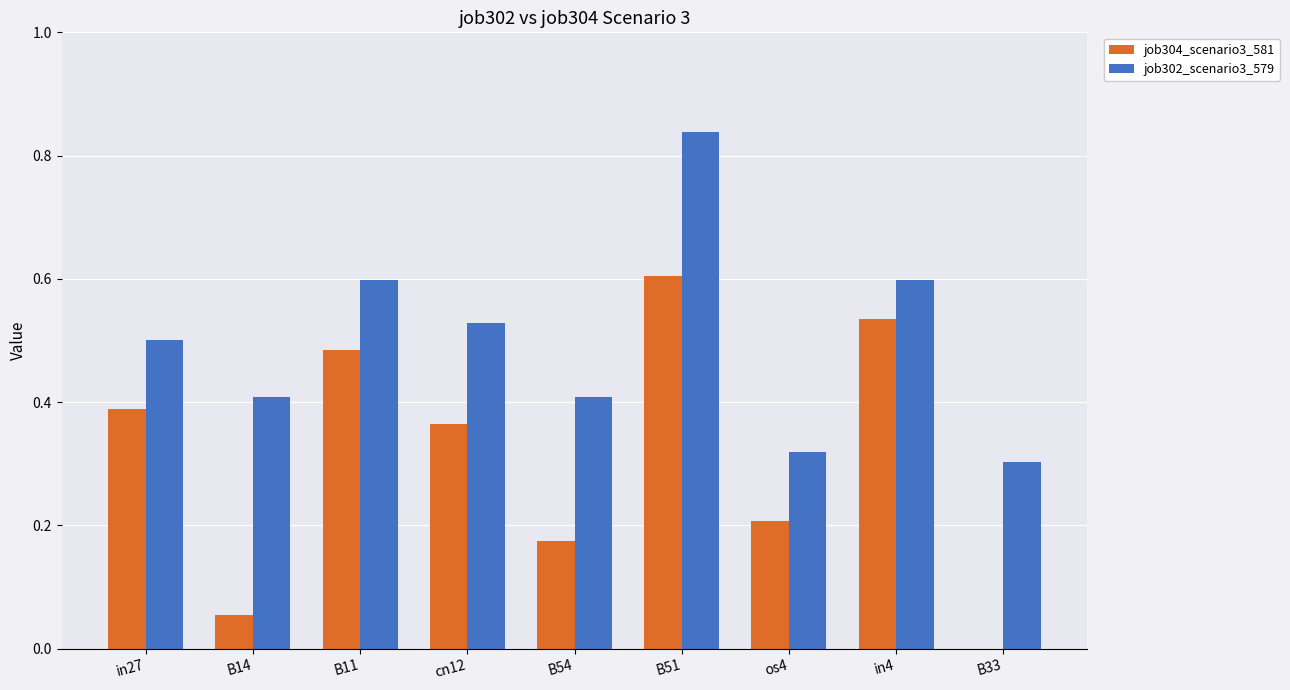

What is the total value across all series at in27?

0.9